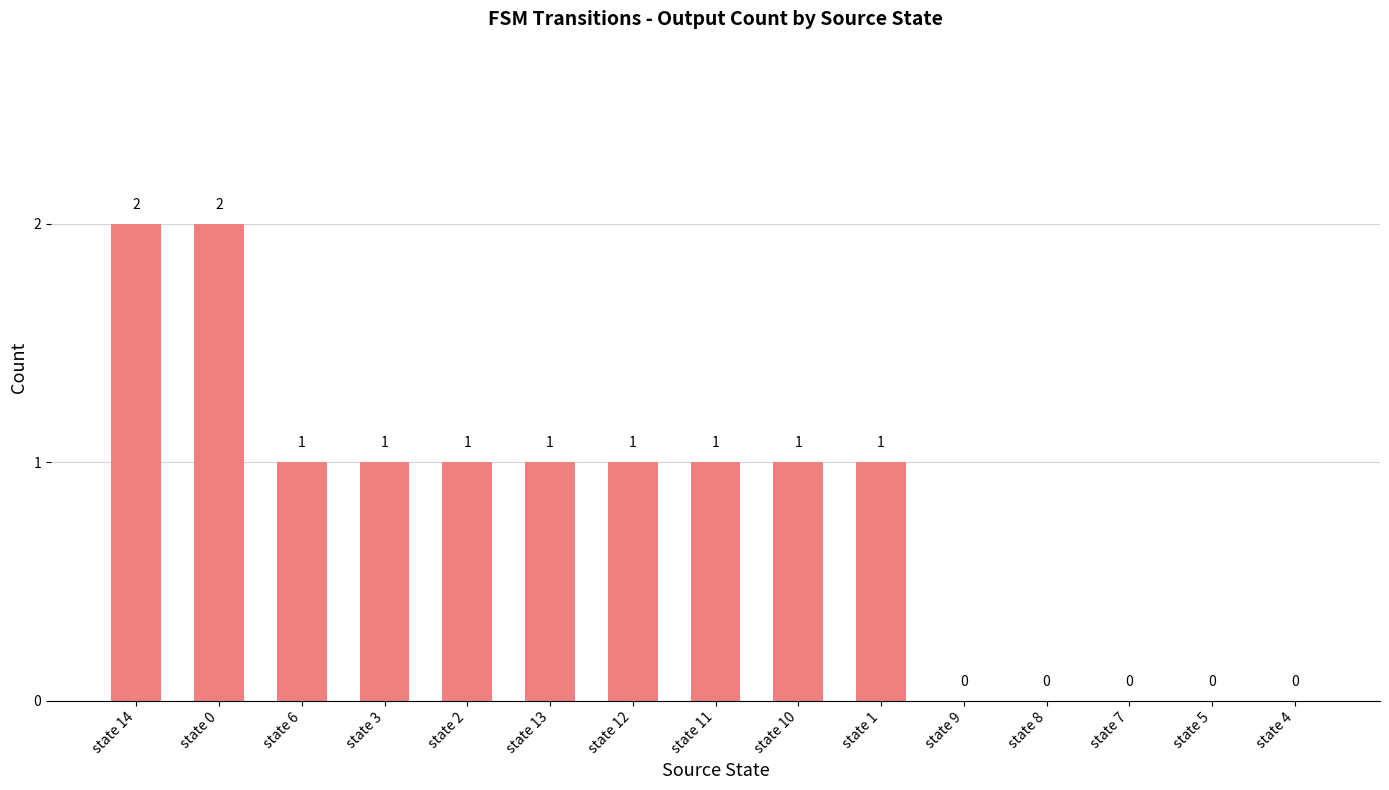

What is the sum of the values at state 2 and state 3?

2